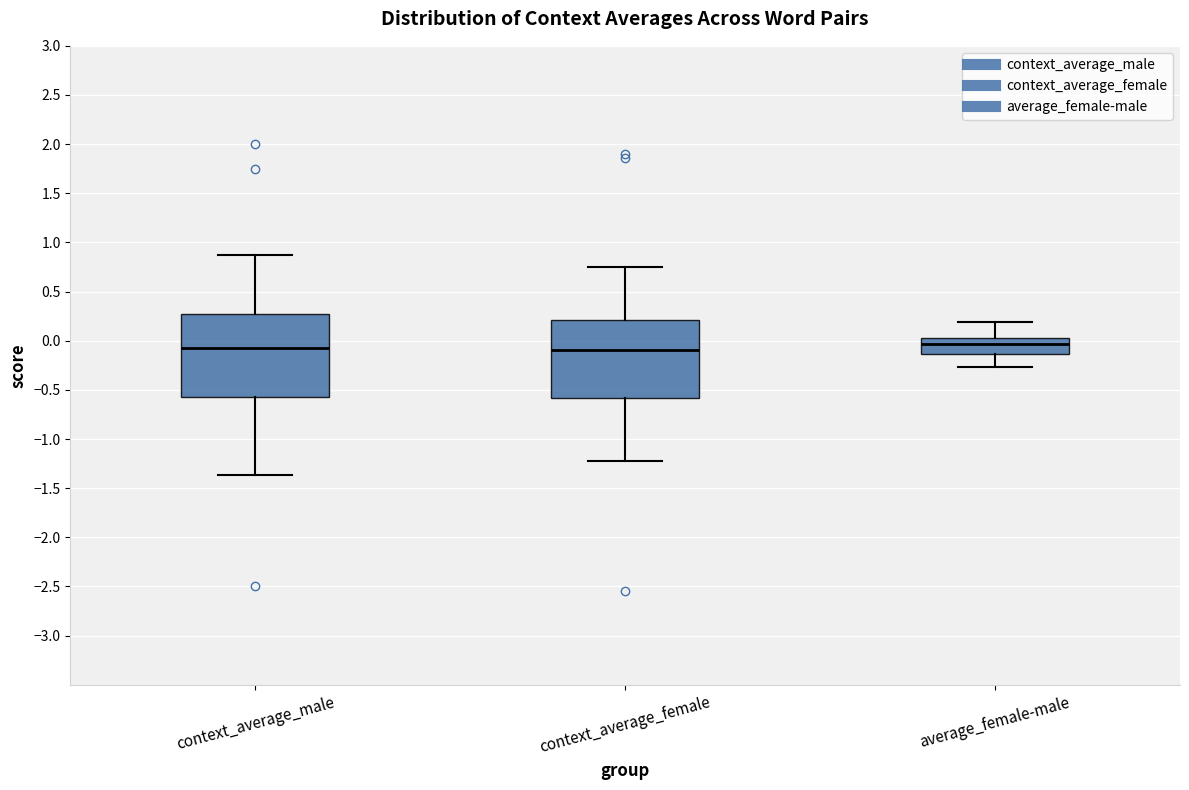

Reading left to right, transcribe this box plot: for each box, give where its median line is, the range the box spans, and where its two whiskers end, as read against the y-axis. The values are not printed on the chart, so give them approximately, as read against the axis.

context_average_male: median -0.05, box -0.60 to 0.25, whiskers -1.35 to 0.85
context_average_female: median -0.10, box -0.60 to 0.20, whiskers -1.25 to 0.75
average_female-male: median -0.05, box -0.15 to 0.05, whiskers -0.25 to 0.20